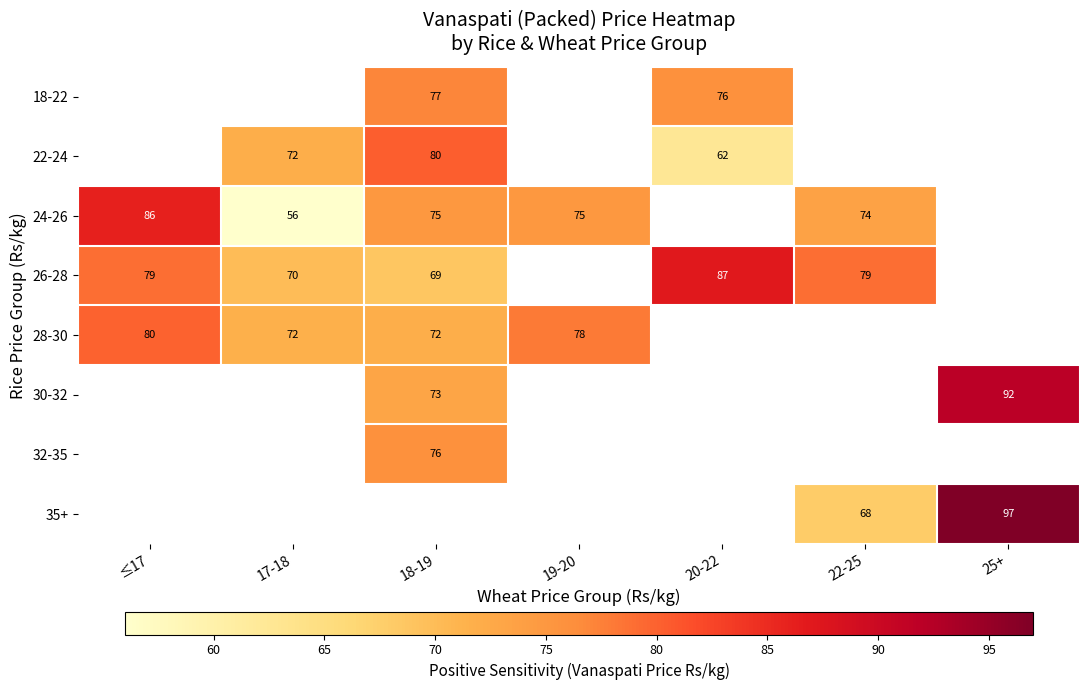

What is the difference between the 28-30 values at 18-19 and 19-20?

6